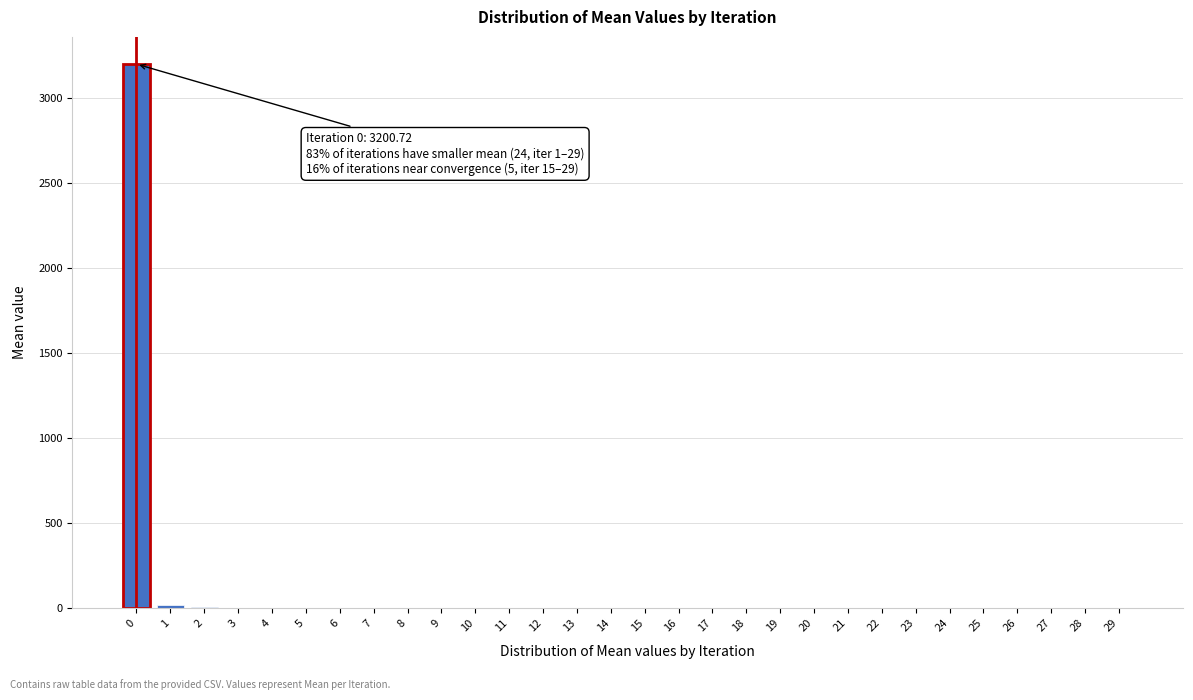

What is the maximum value shown in the chart?

3200.7